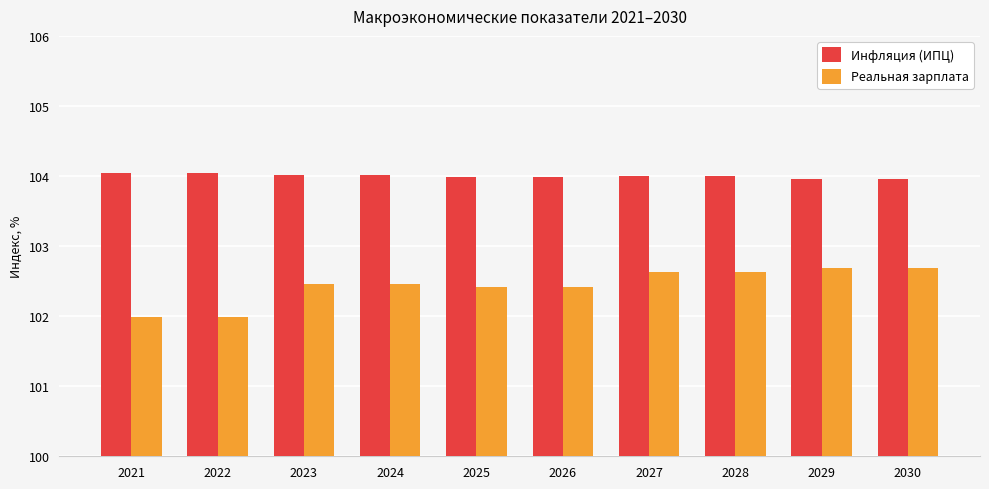

Between 2021 and 2029, which series saw the biggest shift?

Реальная зарплата